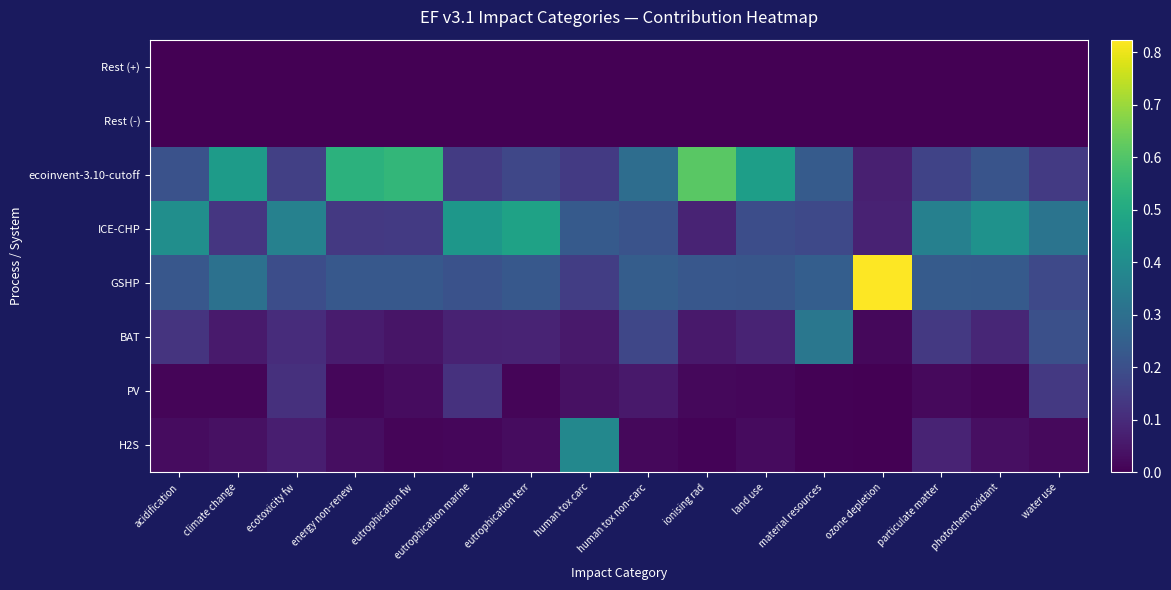

How many series are shown in this chart?

8